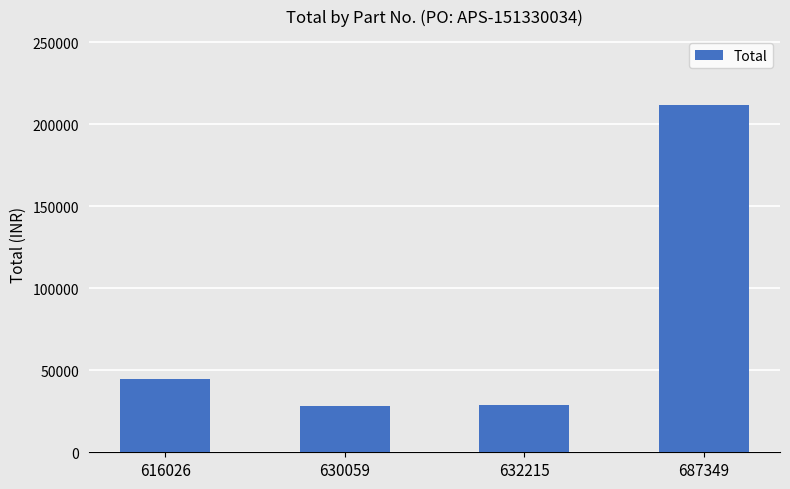

What is the value of the 3rd bar from the left?

28690